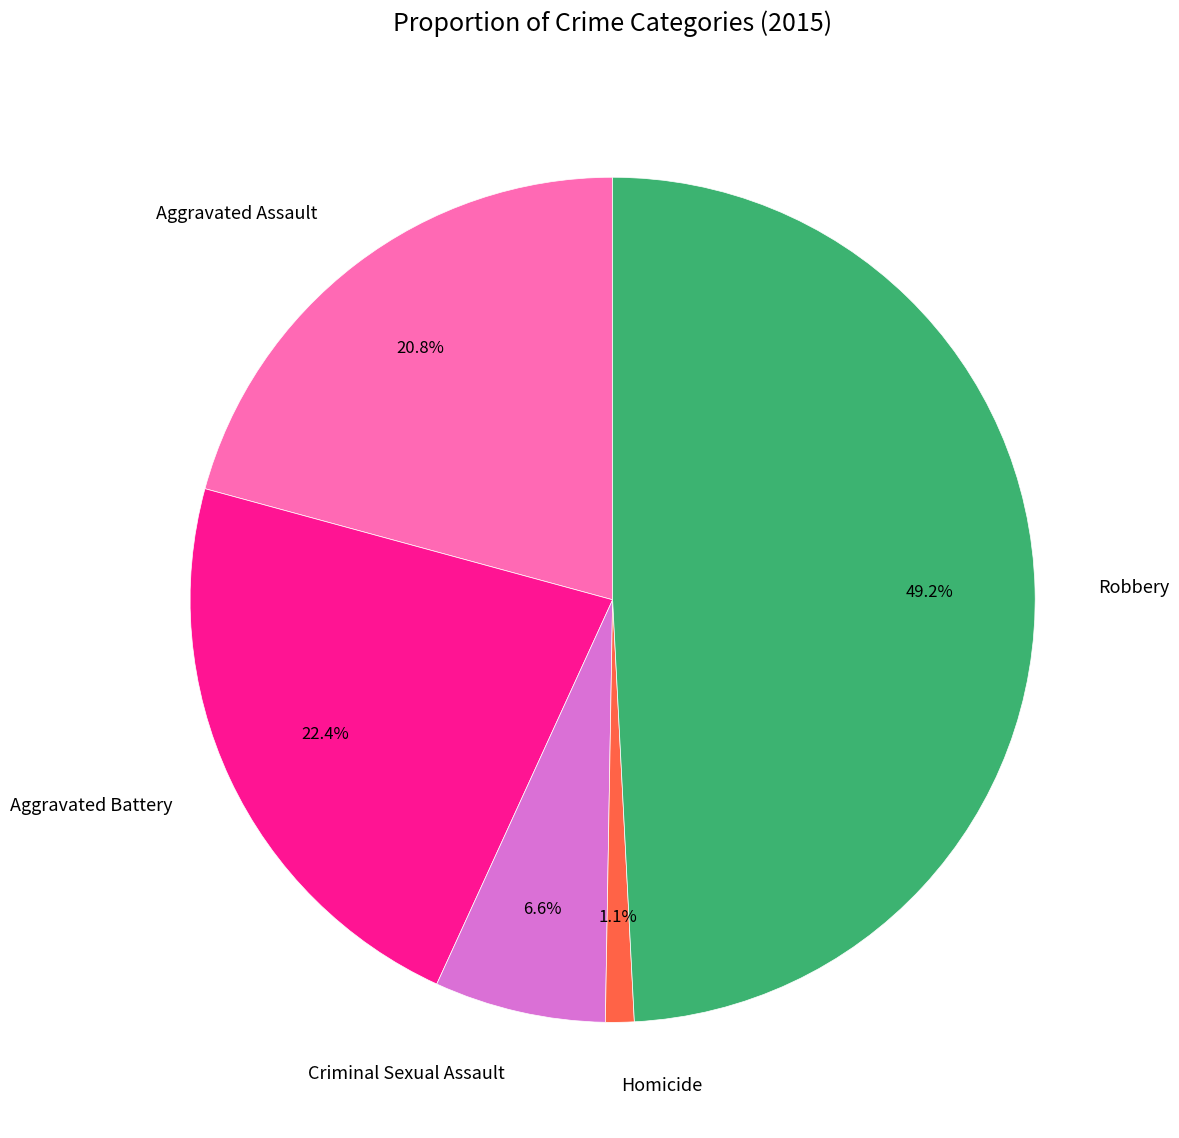

Count the number of slices in the pie.

5